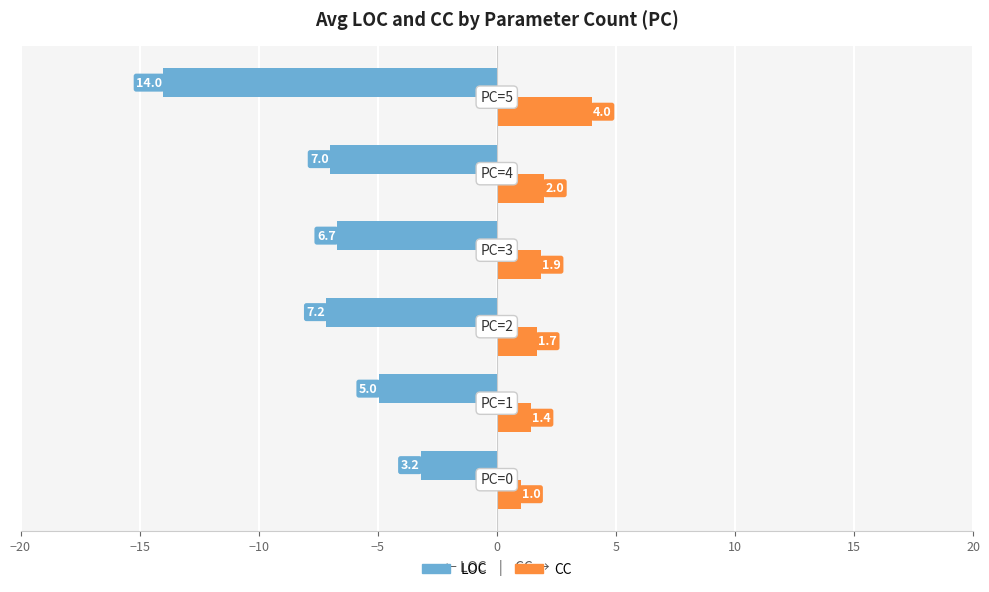

What is the minimum value for CC?

1.0